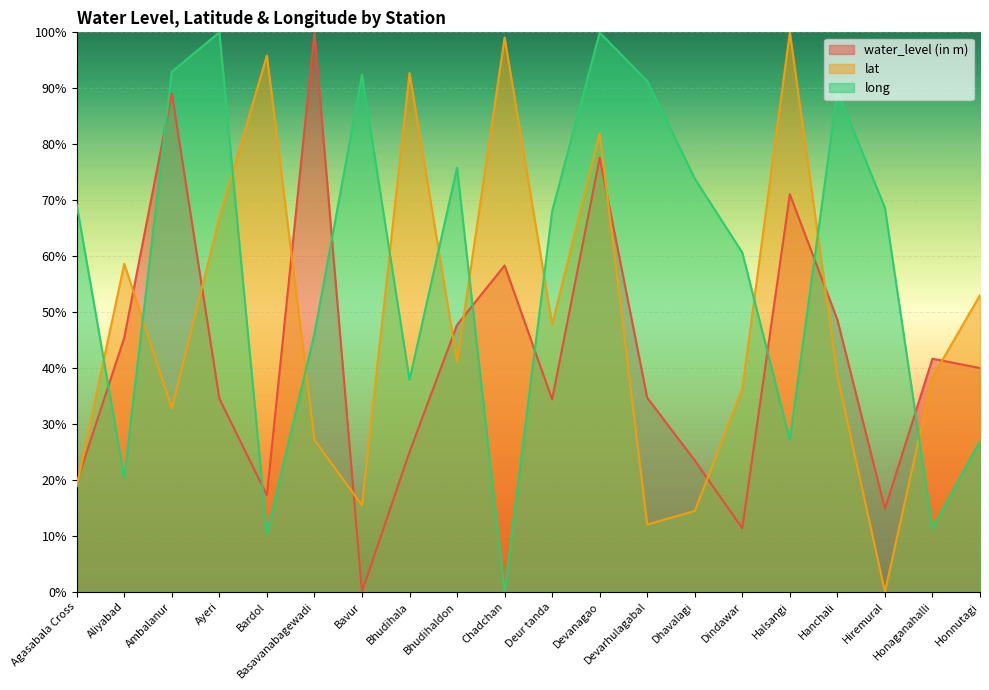

How many lines are shown in the chart?

3